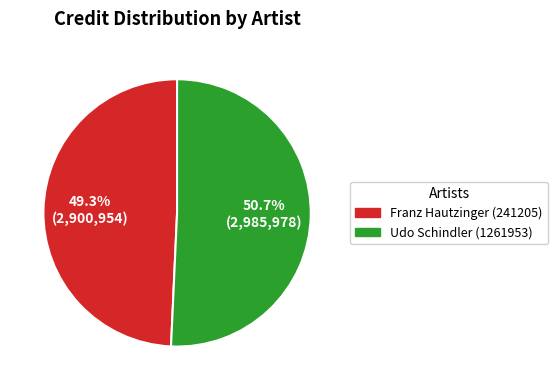

The Franz Hautzinger (241205) slice represents 44% of the pie. True or false?

False